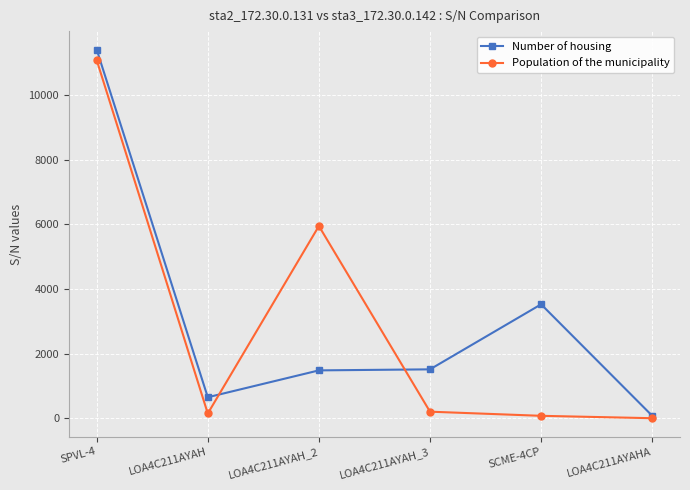

What are all the series names shown in the legend?

Number of housing, Population of the municipality